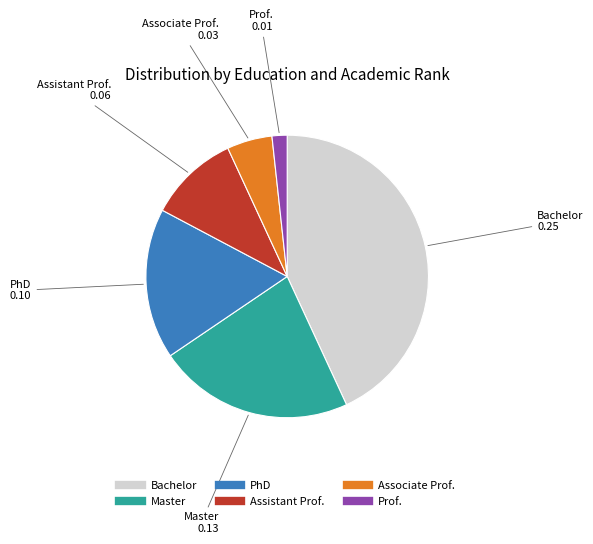

Which slice is the smallest?

Prof.